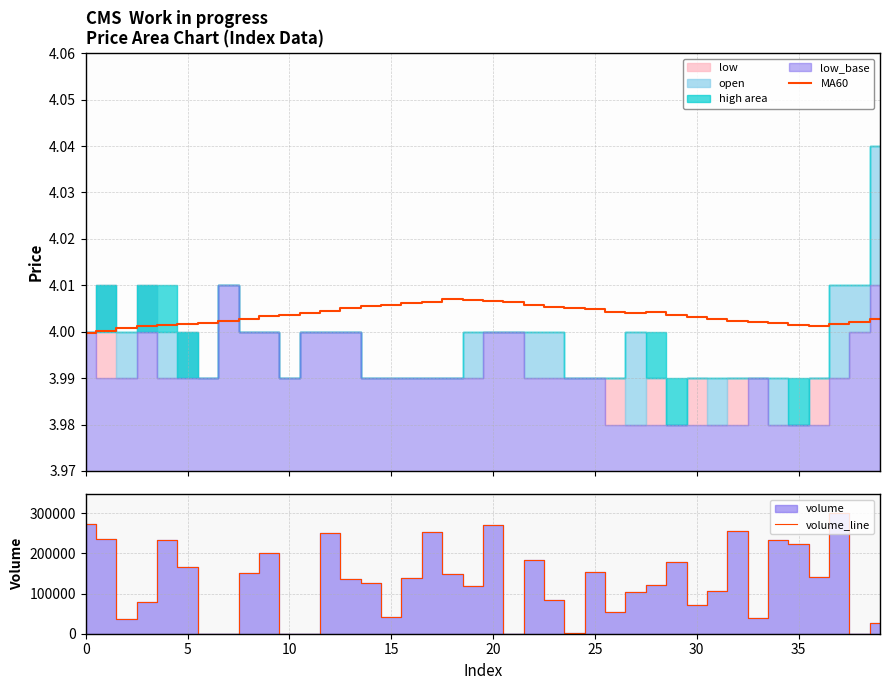

True or false: volume_line has more than 2 points higher than both neighbors.

True